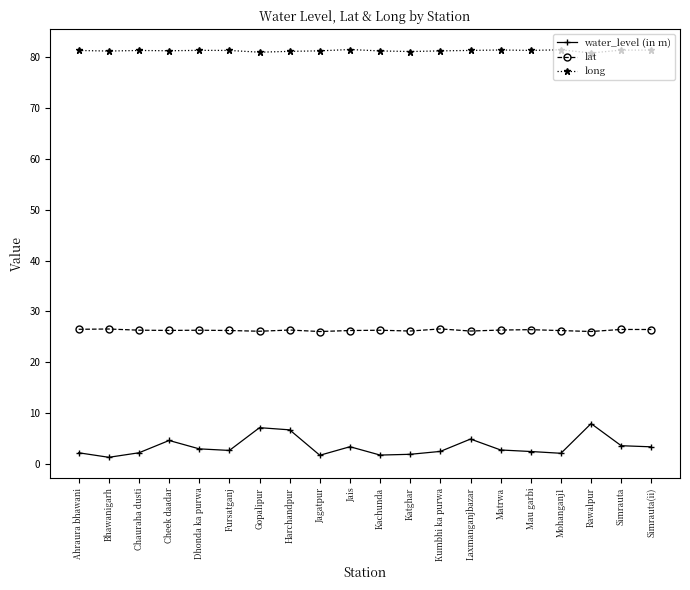

In lat, how many points are higher than both neighbors (excluding endpoints)?

7